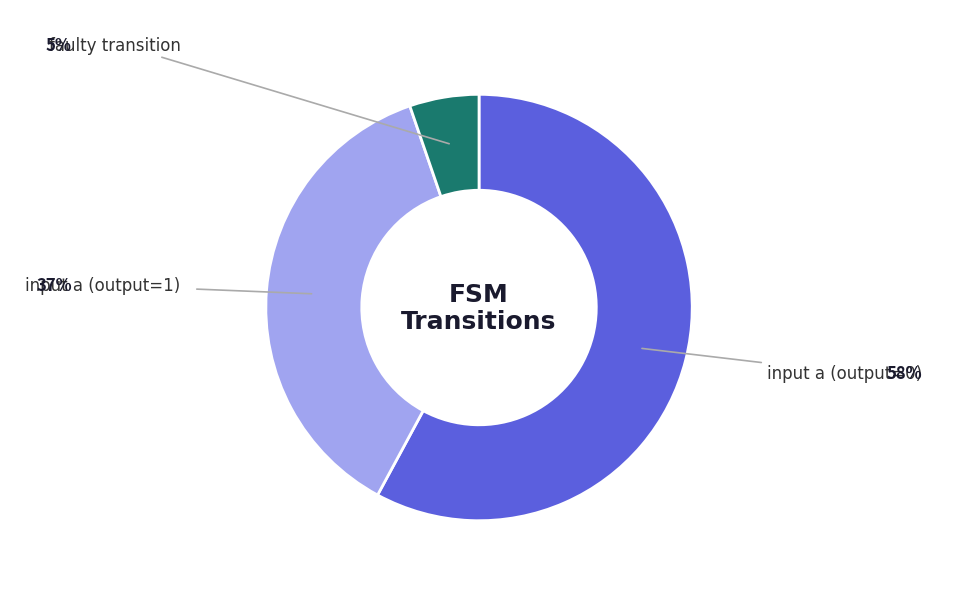

How many slices are in this pie chart?

3